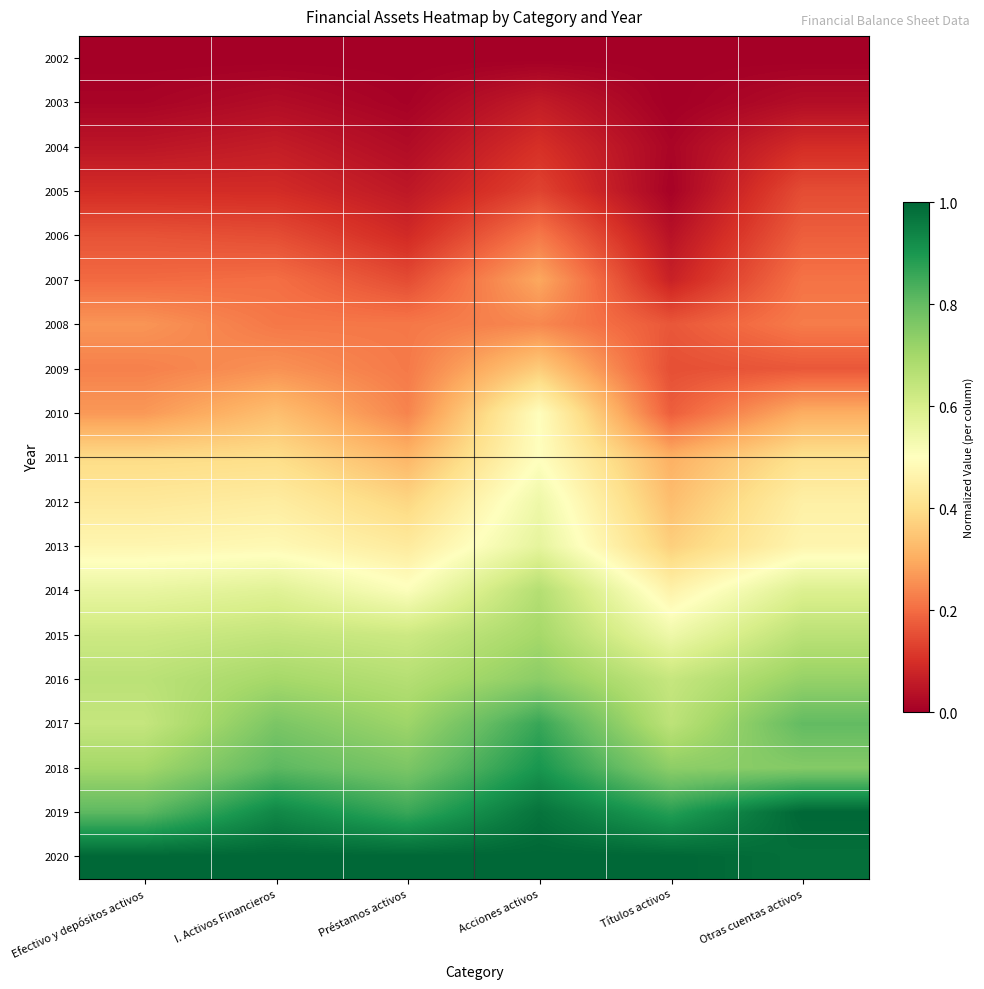

How many distinct data groups are displayed?

19